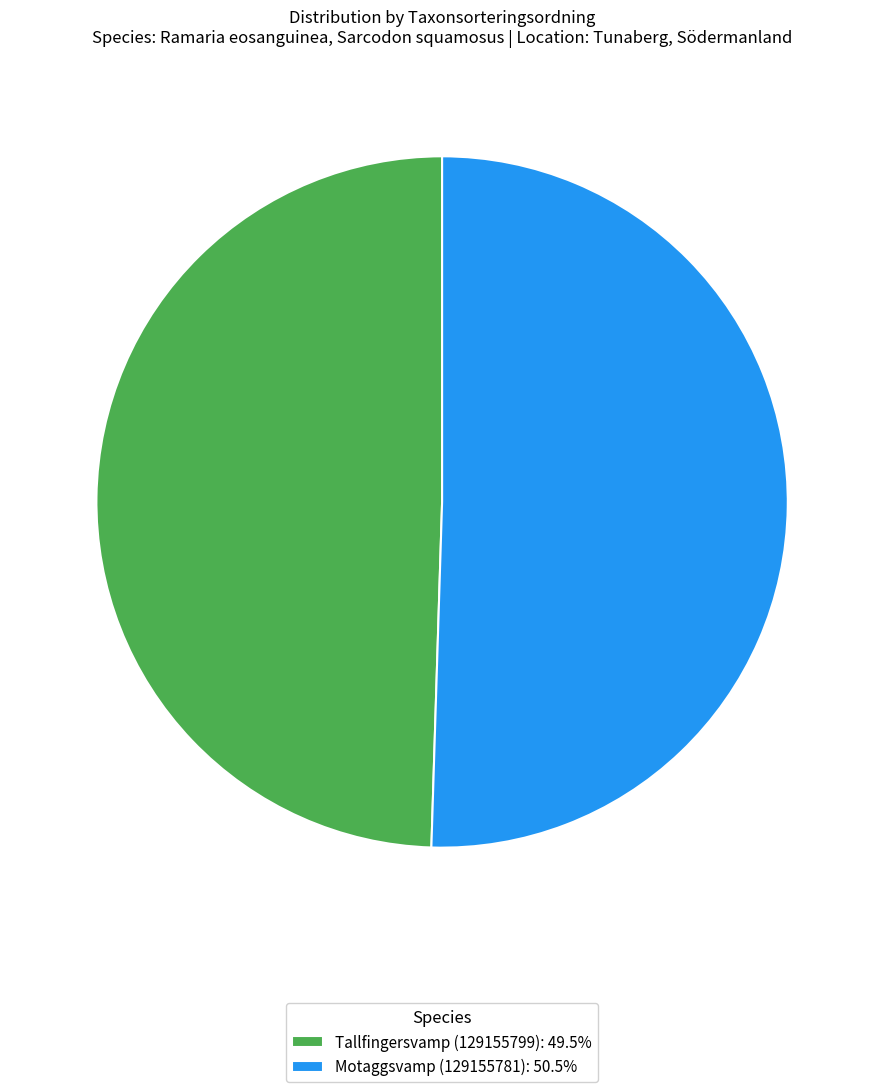

Is the sum of Motaggsvamp (129155781): 50.5% and Tallfingersvamp (129155799): 49.5% greater than half?

Yes